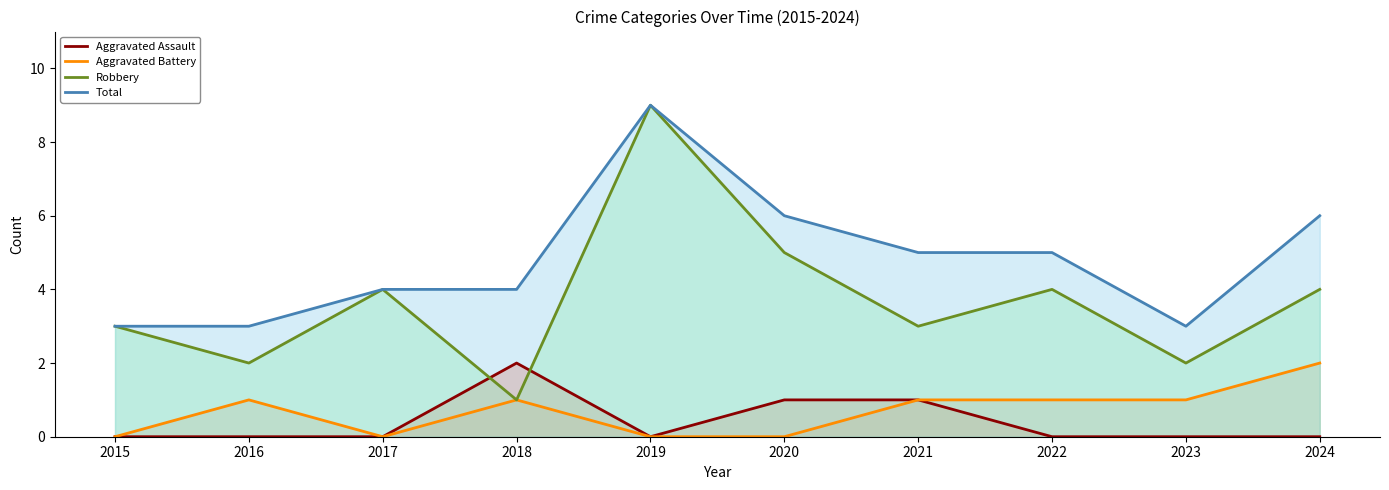

What are all the series names shown in the legend?

Aggravated Assault, Aggravated Battery, Robbery, Total